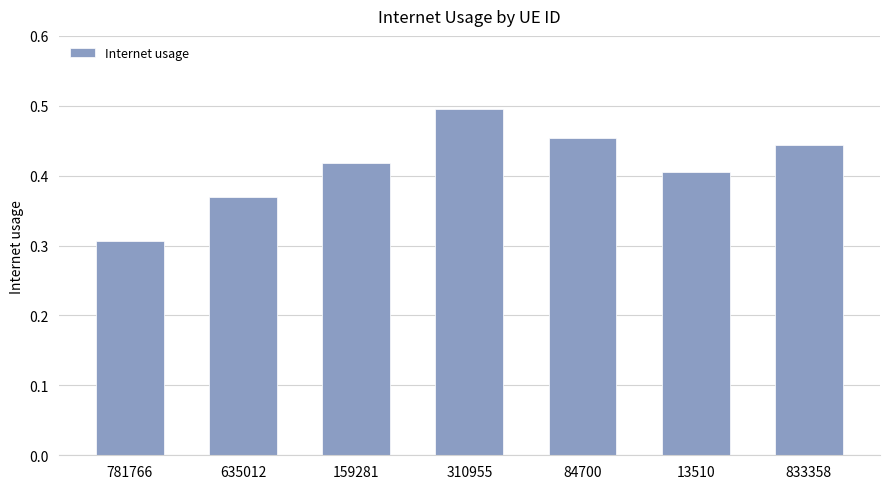

What is the label of the 4th bar from the left?

310955